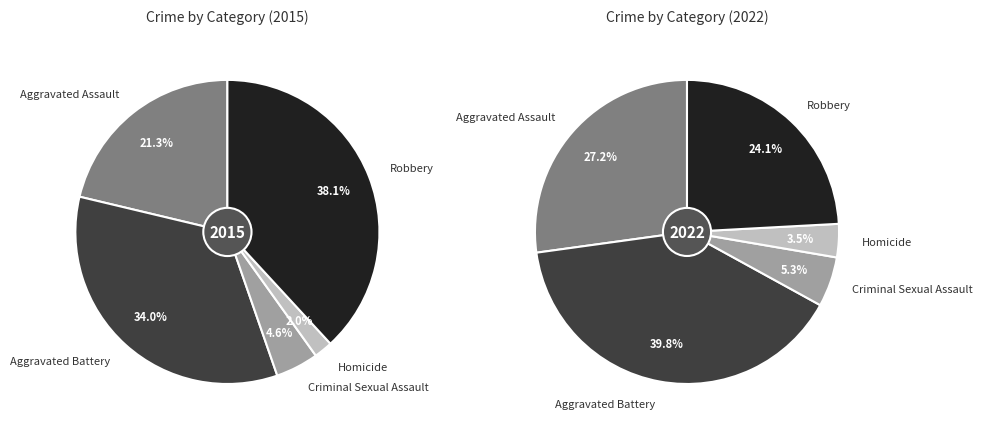

What percentage is the Homicide slice, to the nearest percent?

2%